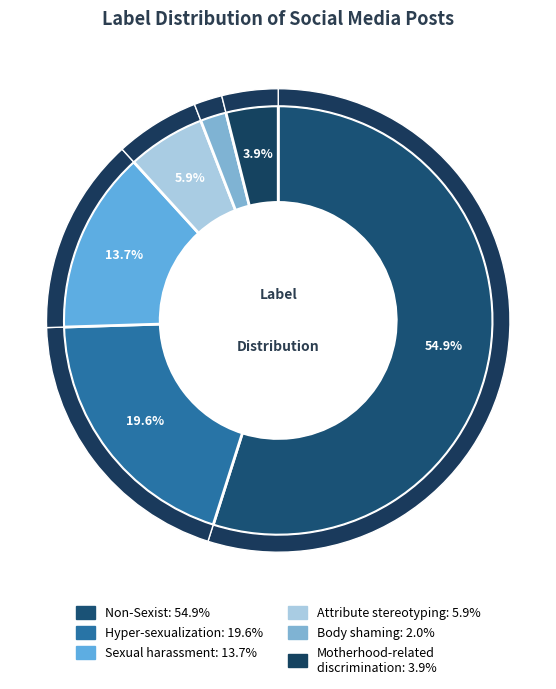

The Motherhood-related_discrimination slice represents 10% of the pie. True or false?

False